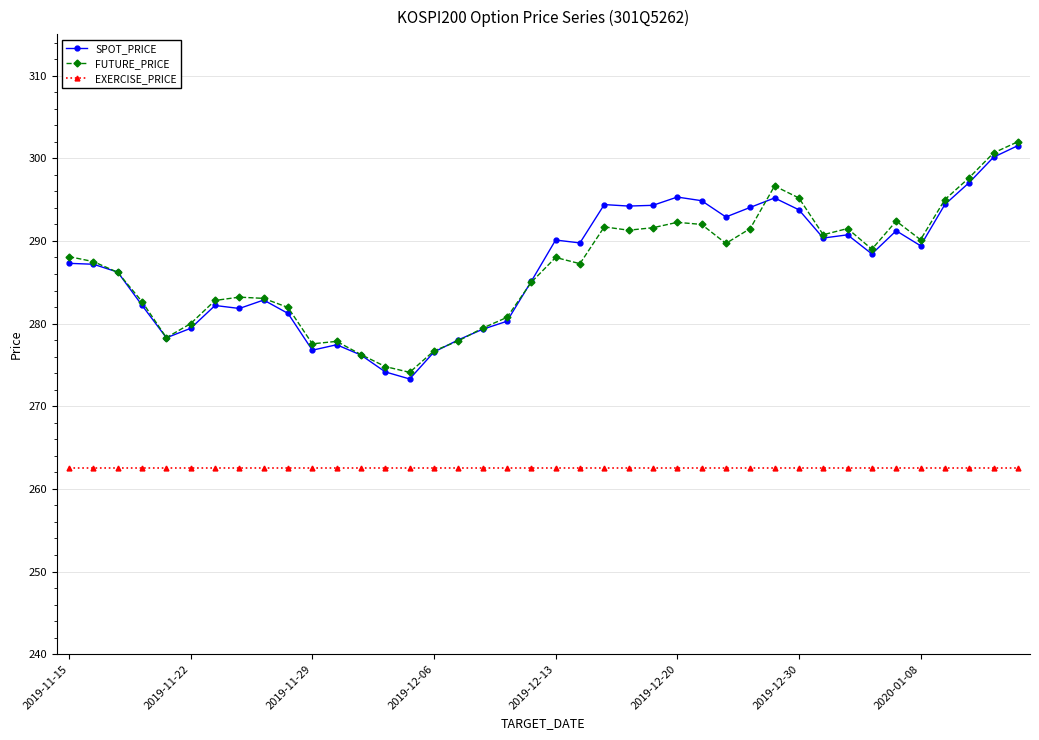

What is the value of the SPOT_PRICE point at the 12th from the left?

277.4